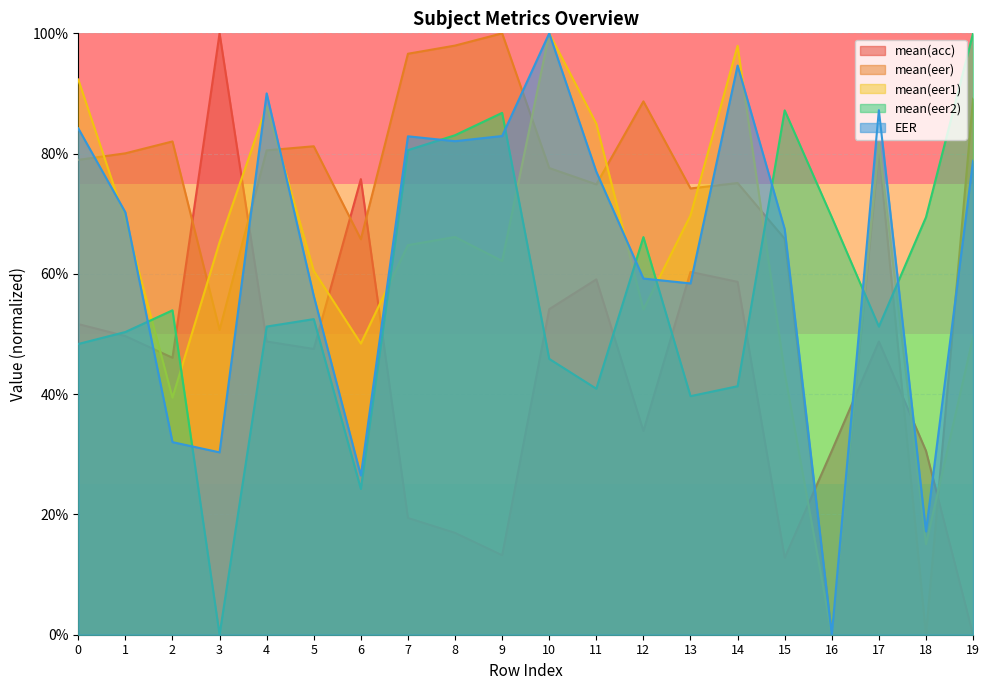

Rank the categories by mean(eer) value from highest to lowest.

9, 8, 7, 19, 12, 2, 5, 17, 4, 1, 0, 10, 14, 11, 13, 15, 6, 3, 16, 18